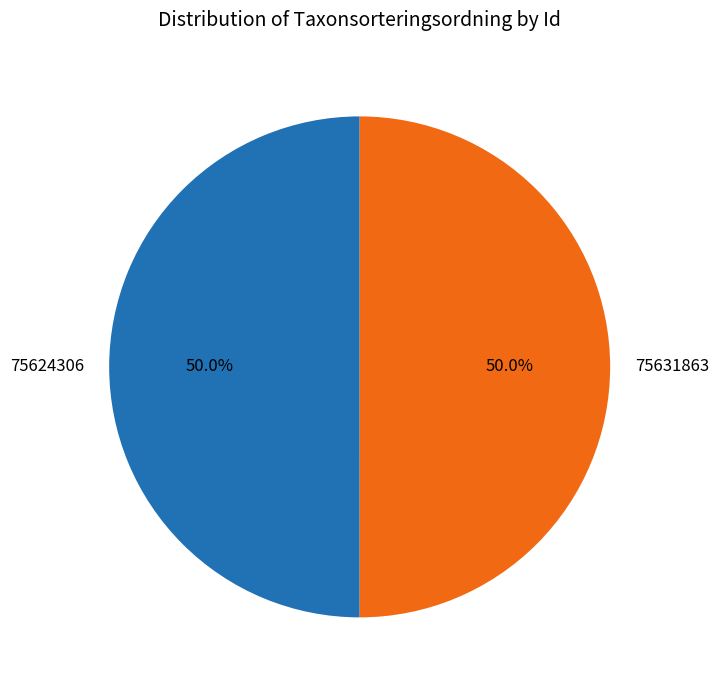

Count the number of slices in the pie.

2